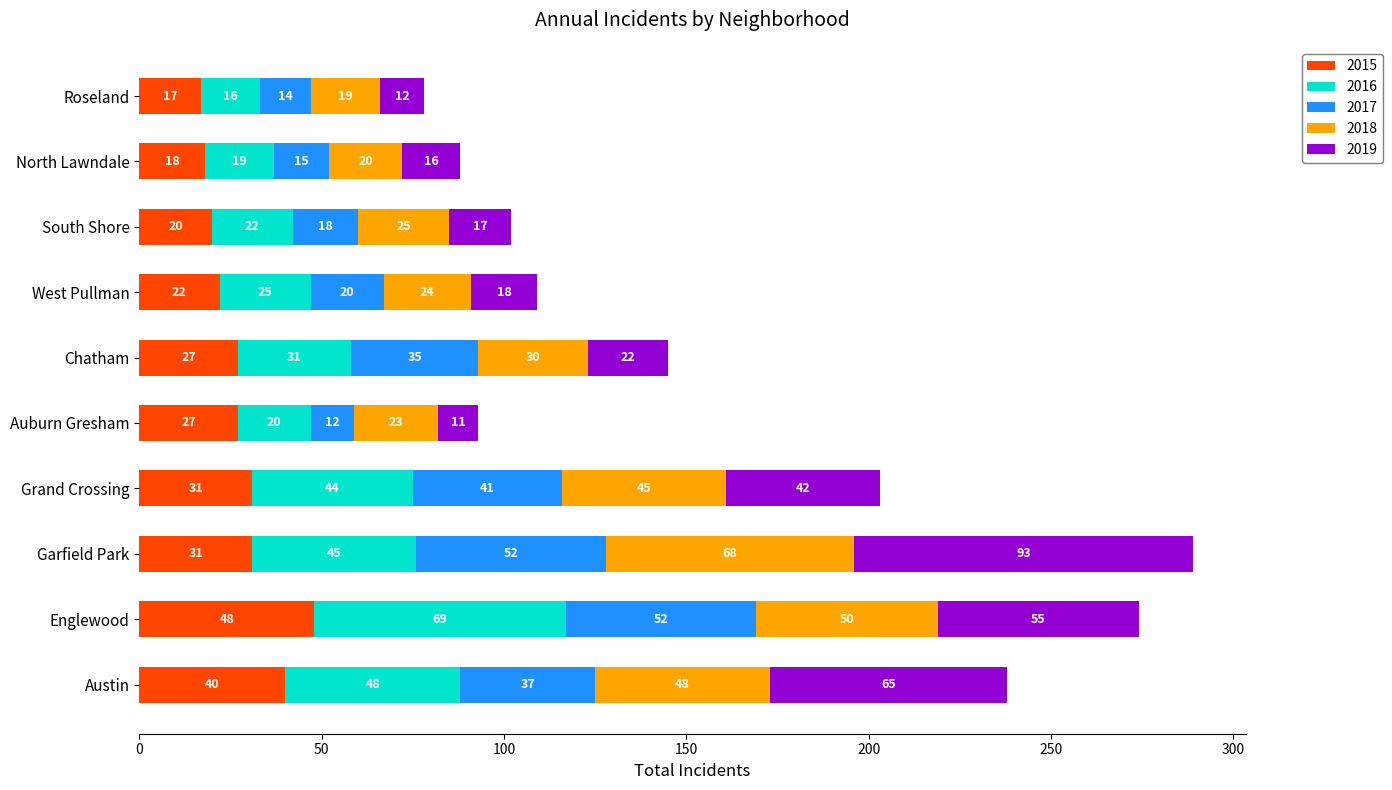

The 2015 series shows 44 at Grand Crossing. True or false?

False